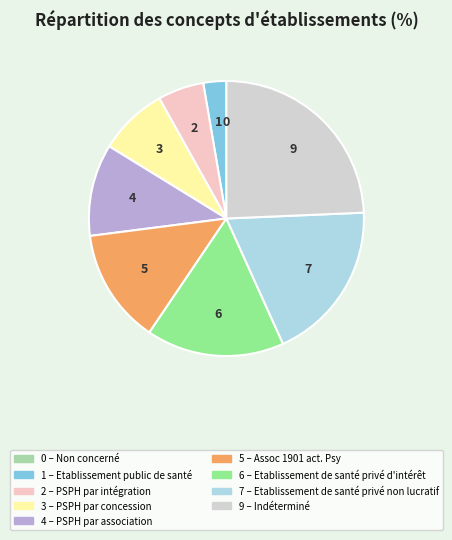

Is there any slice that represents more than half of the pie?

No